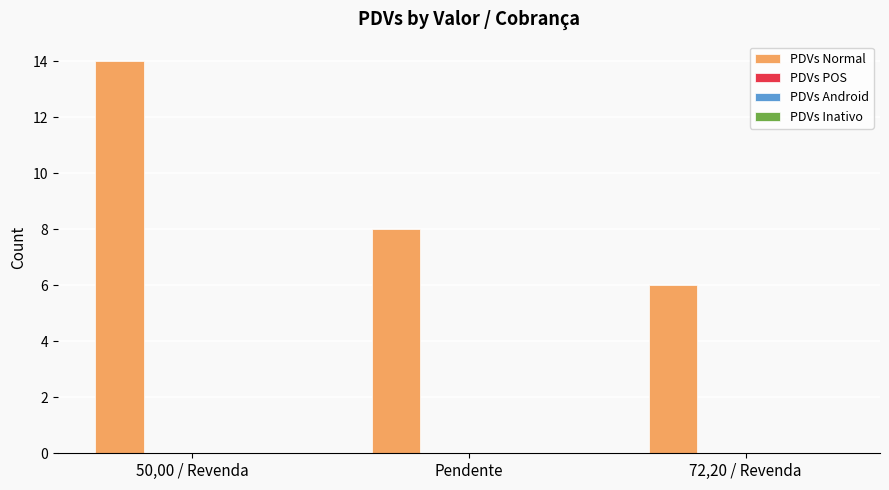

What is the difference between the maximum and minimum values?

8